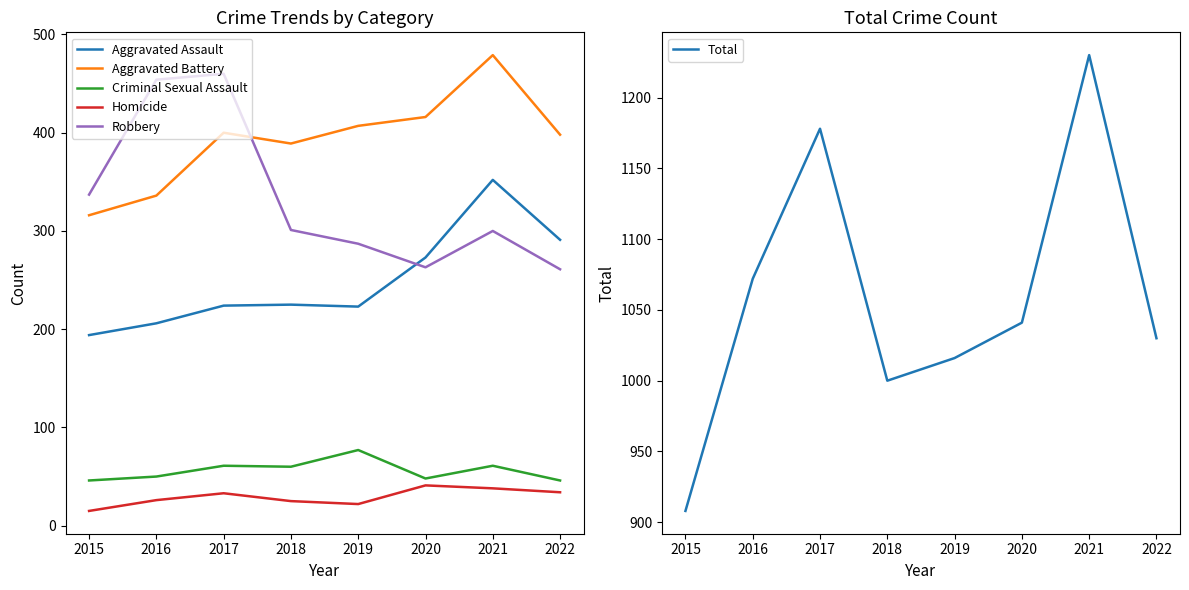

What is the lowest value of the Aggravated Assault series?

194